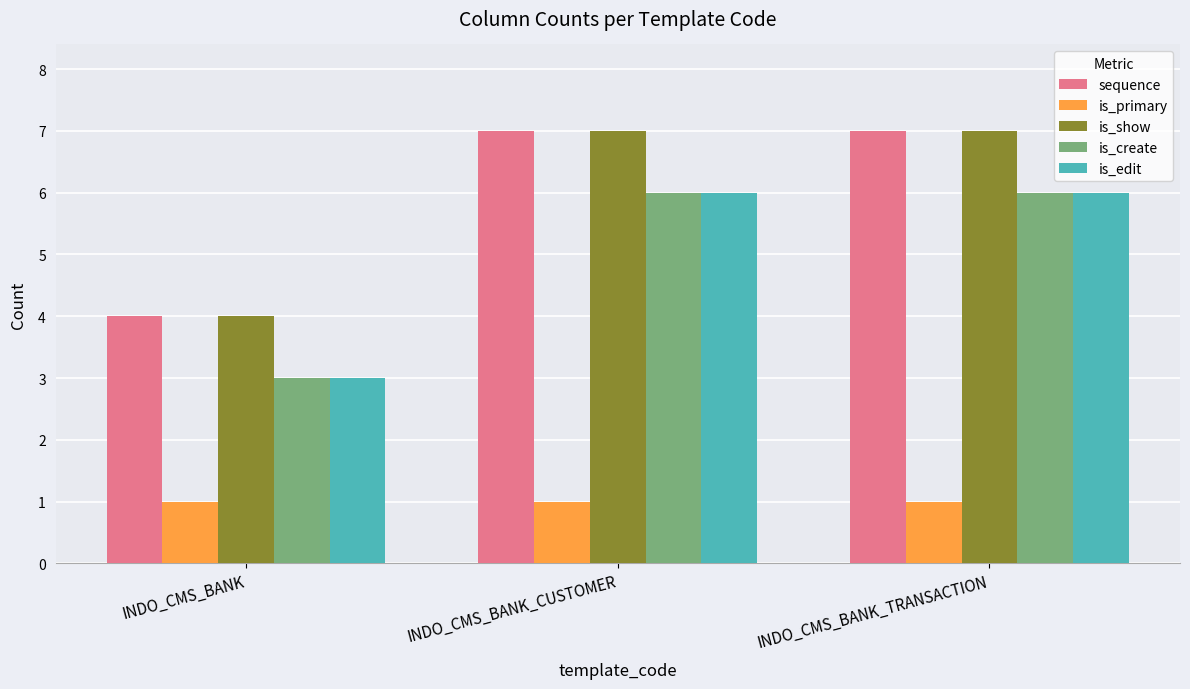

What position from the left is INDO_CMS_BANK_TRANSACTION?

3